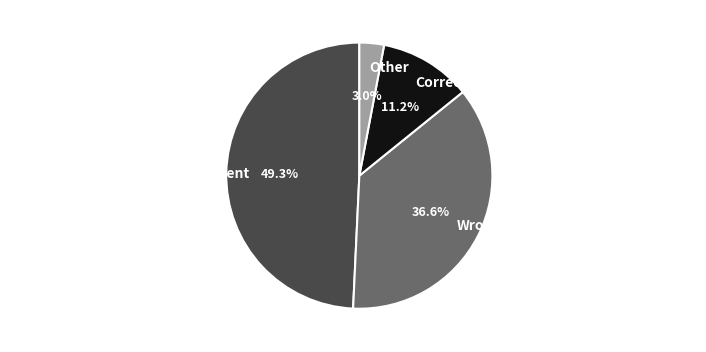

How many slices are in this pie chart?

4